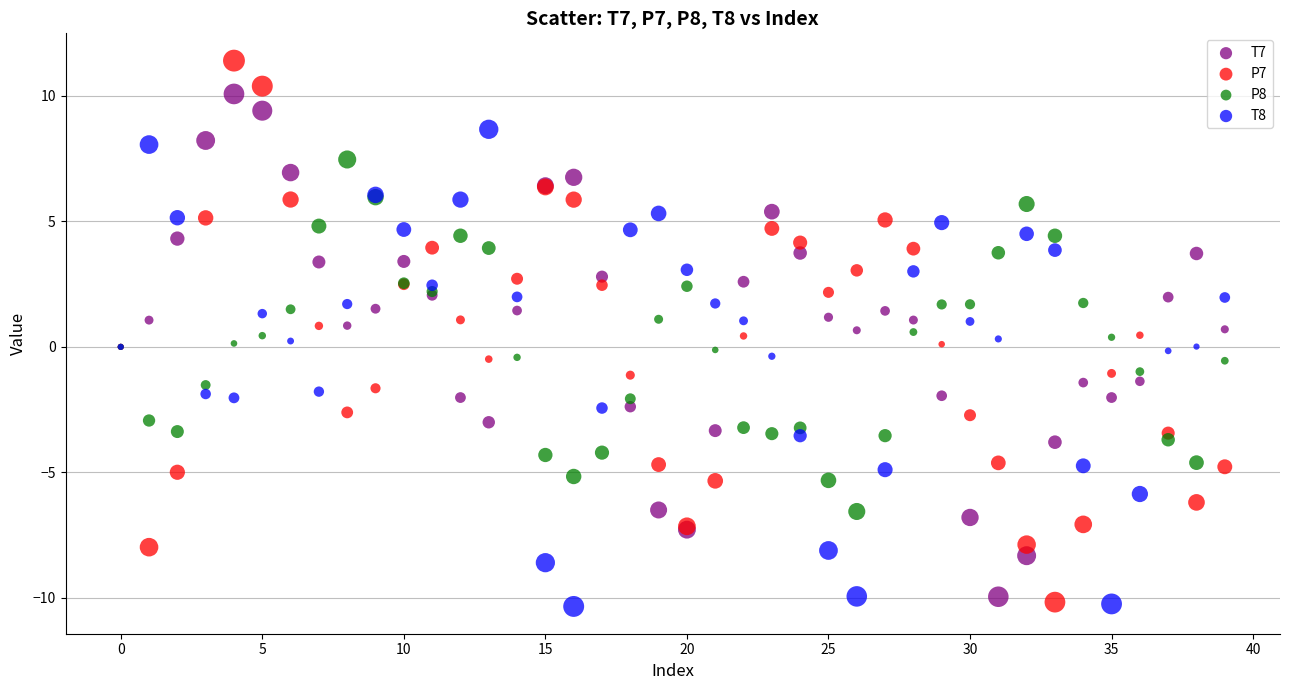

Which series reaches the maximum Y coordinate?

P7